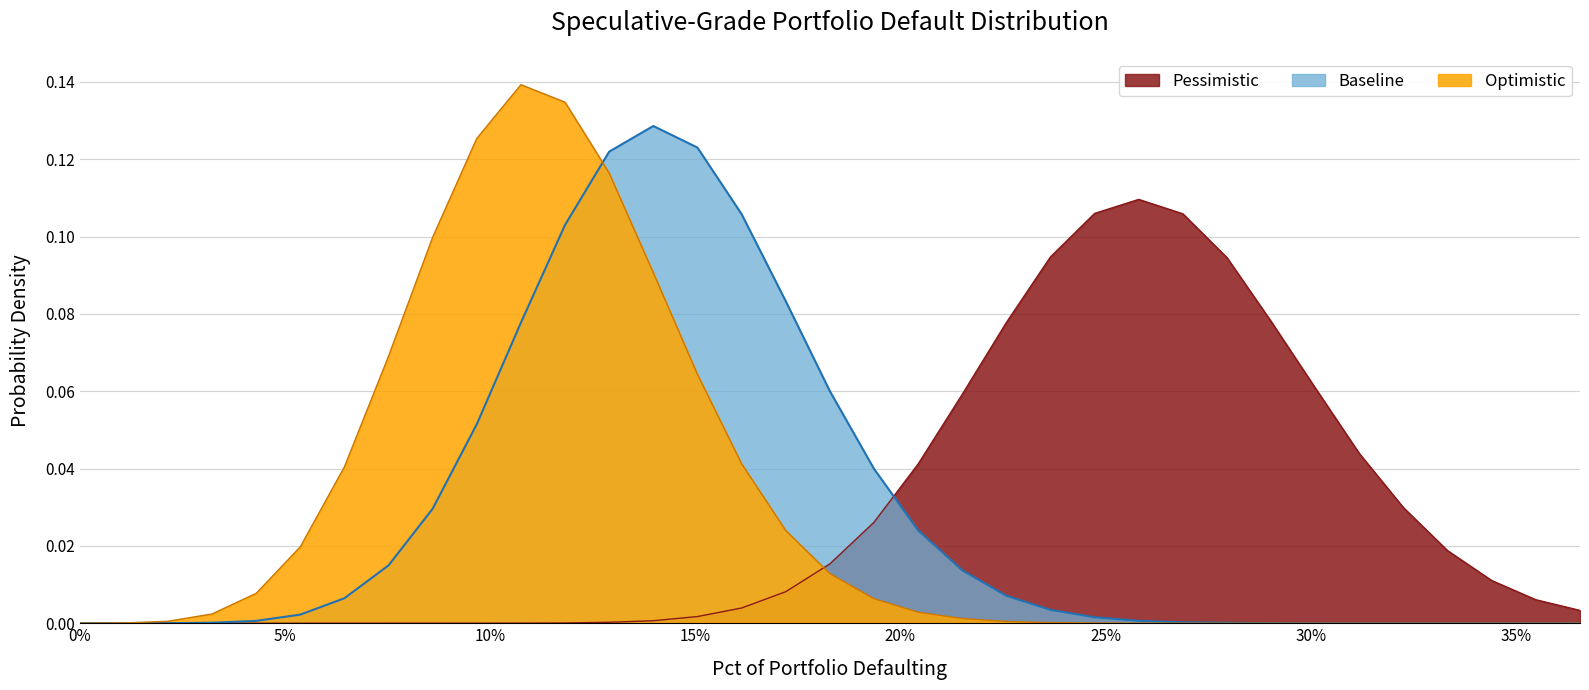

Which series has the largest range (max minus min)?

Optimistic